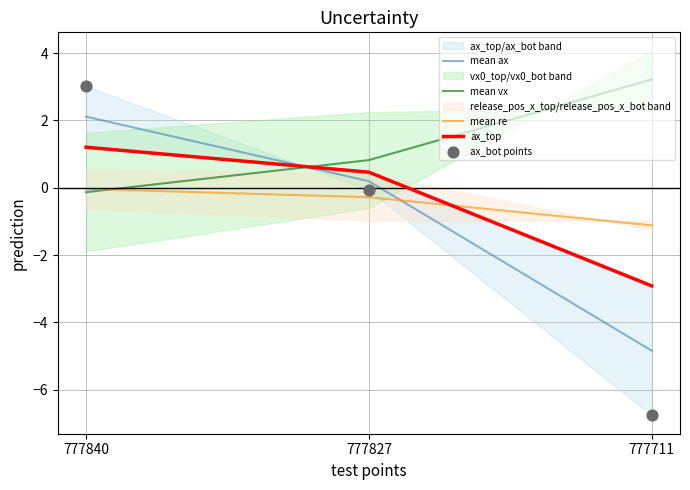

Which series has the largest Y range (max minus min)?

ax_bot points